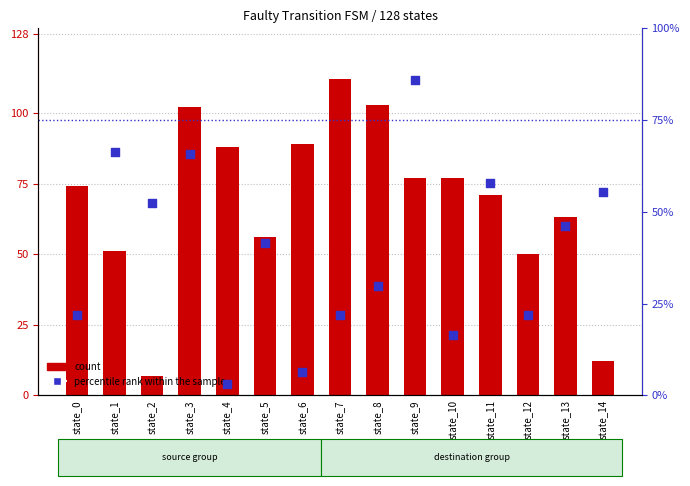

Which series has the largest Y range (max minus min)?

count